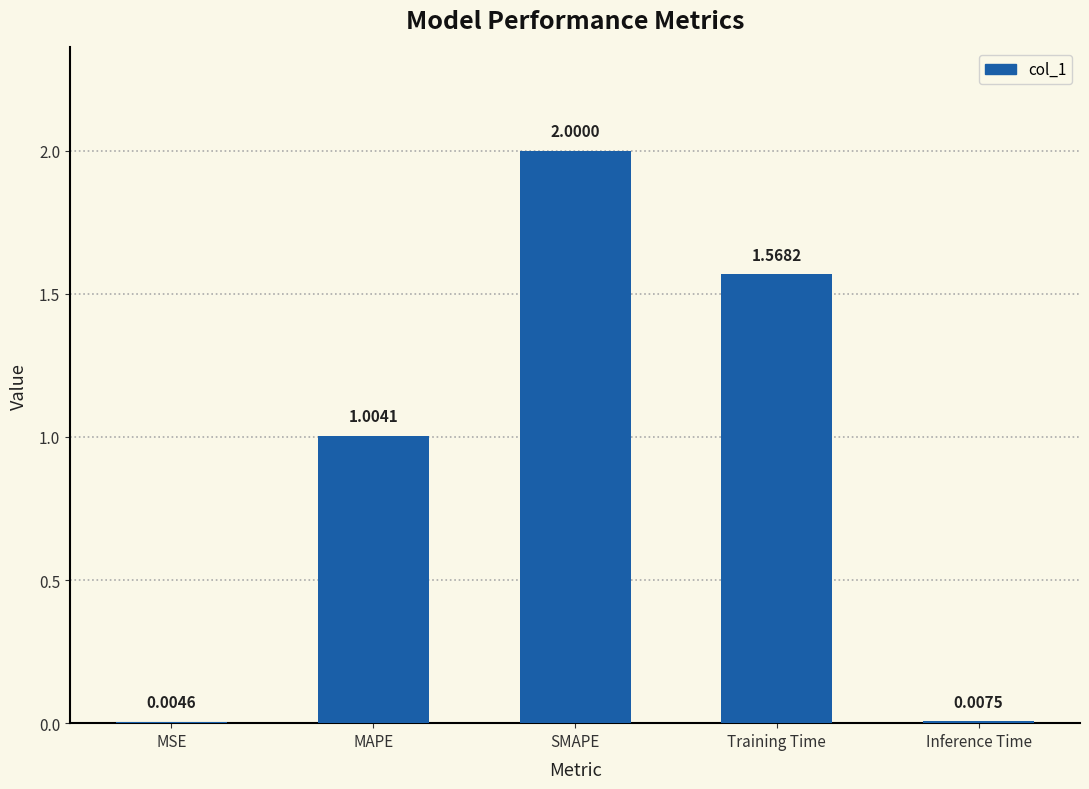

Which category has the highest value across all series?

SMAPE